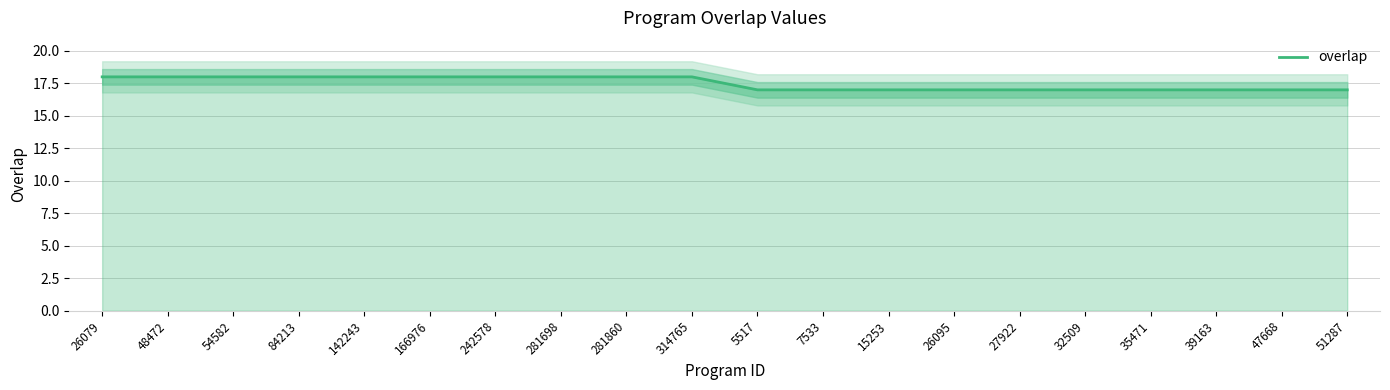

Approximately how many times larger is the value at 7533 compared to 32509?

1.0